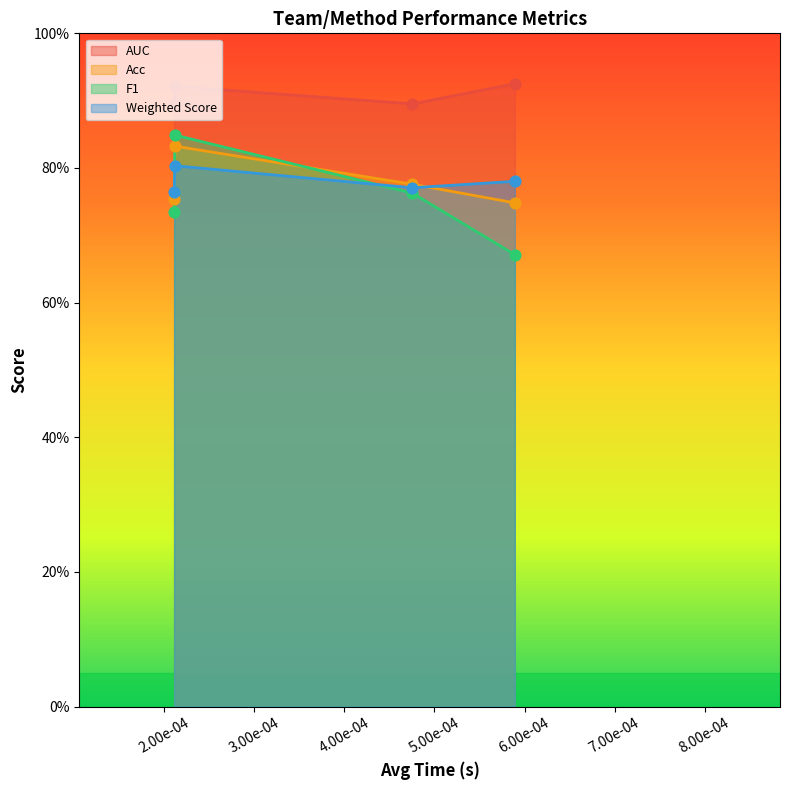

Which series reaches the minimum Y coordinate?

F1